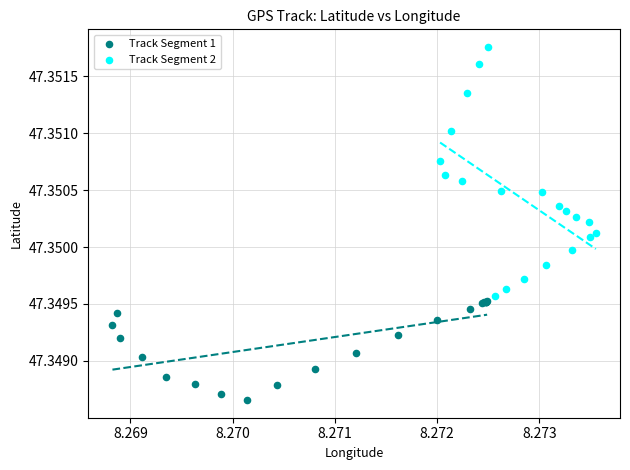

What are all the series names shown in the legend?

Track Segment 1, Track Segment 2